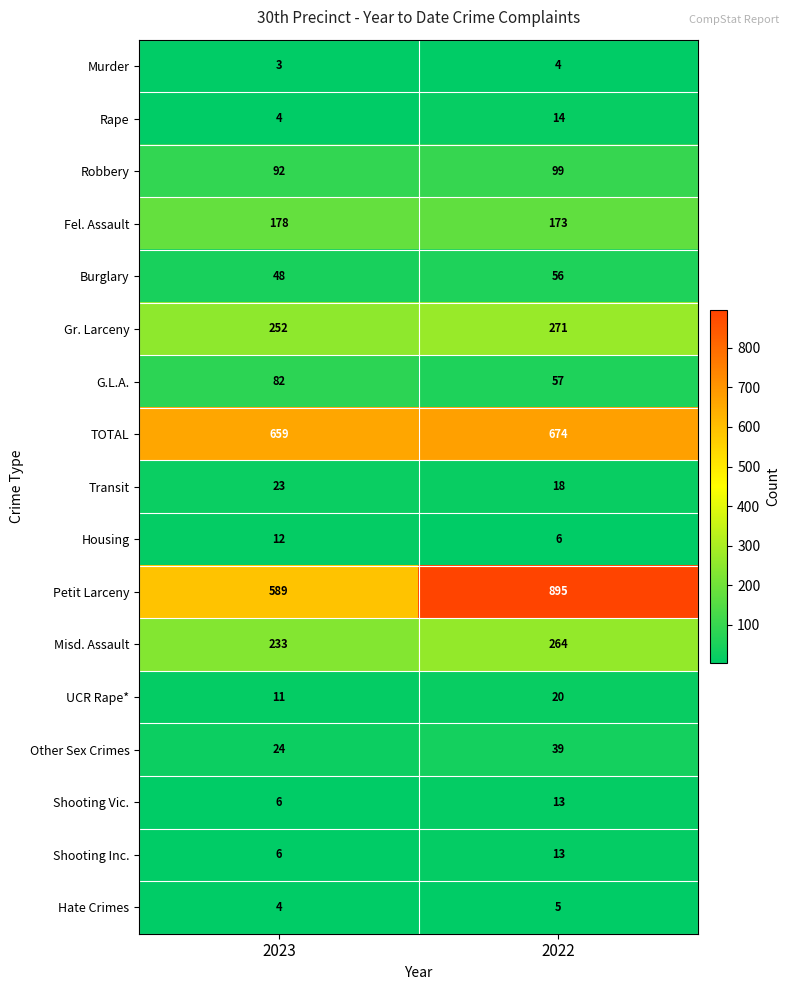

What is the difference between the maximum and minimum values in the Fel. Assault series?

5